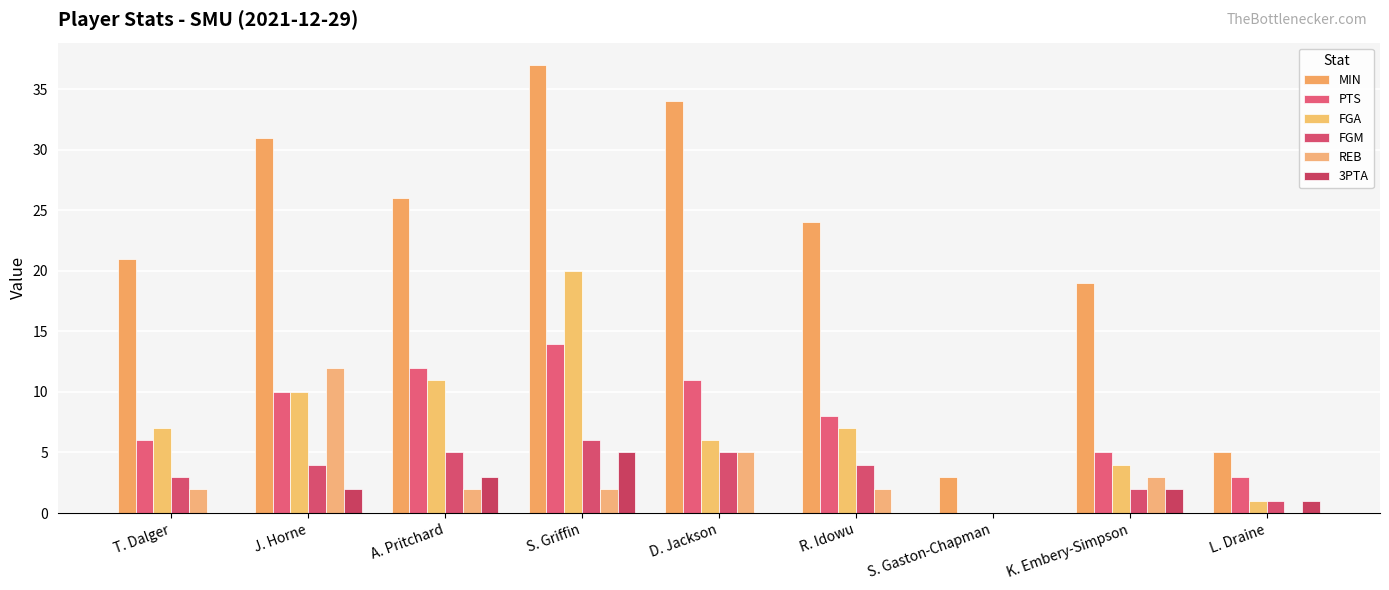

Are the bars grouped side by side (vs. stacked)?

Yes